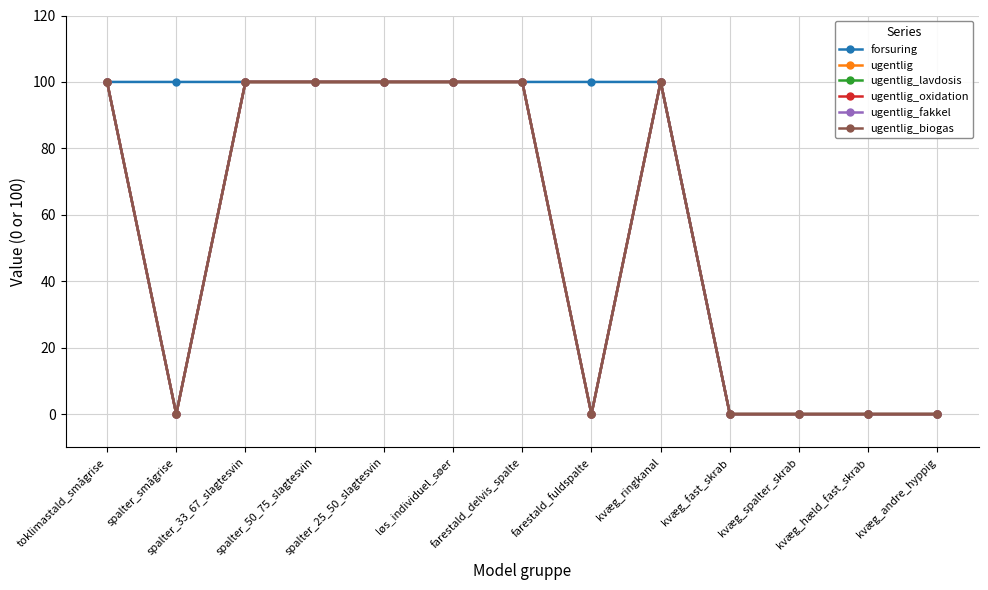

Is this an area chart (filled region under the line)?

No